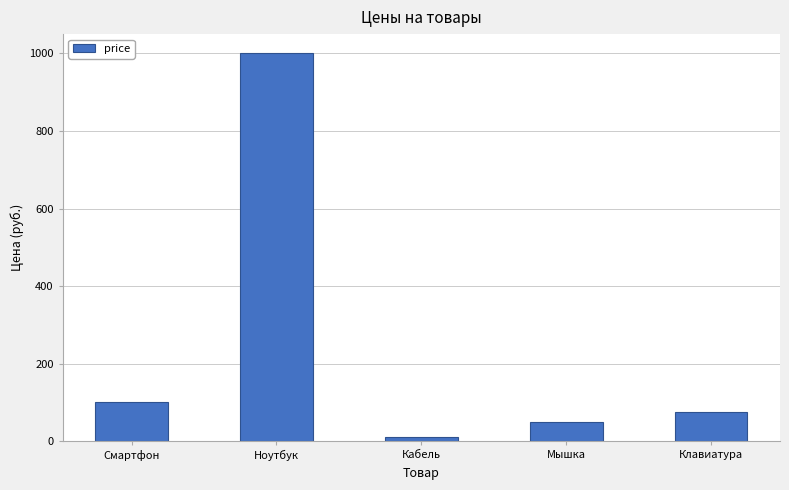

Rank the categories by value from highest to lowest.

Ноутбук, Смартфон, Клавиатура, Мышка, Кабель